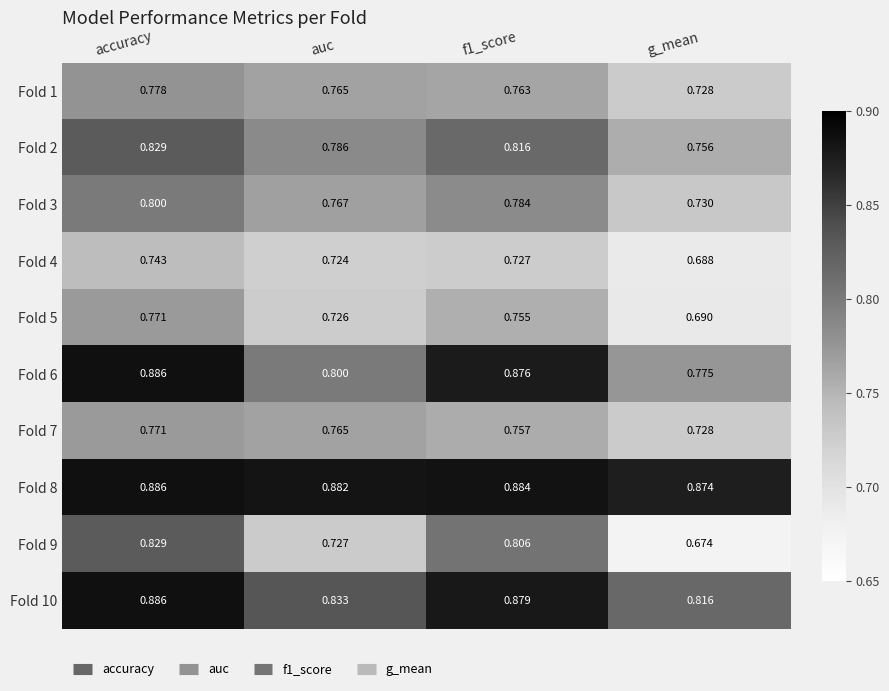

At which category does the chart reach its peak across all series?

accuracy